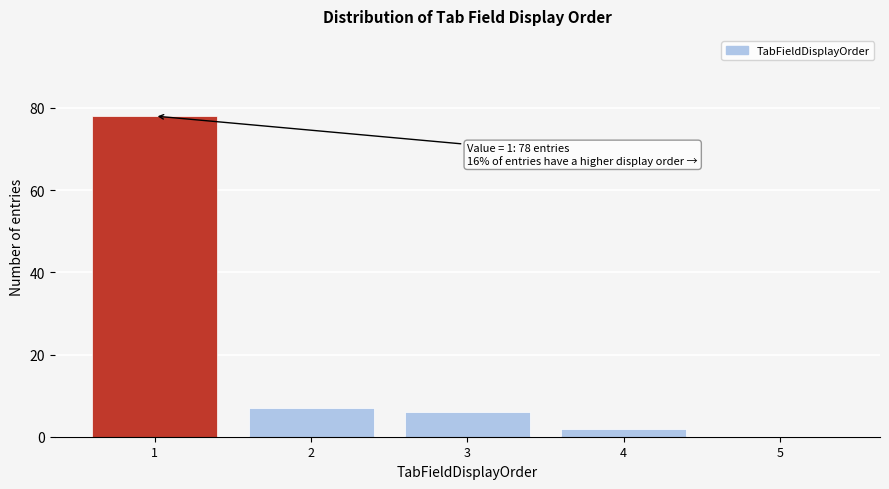

Reading left to right, list all the values displayed in this chart.

1=78	2=7	3=6	4=2	5=0